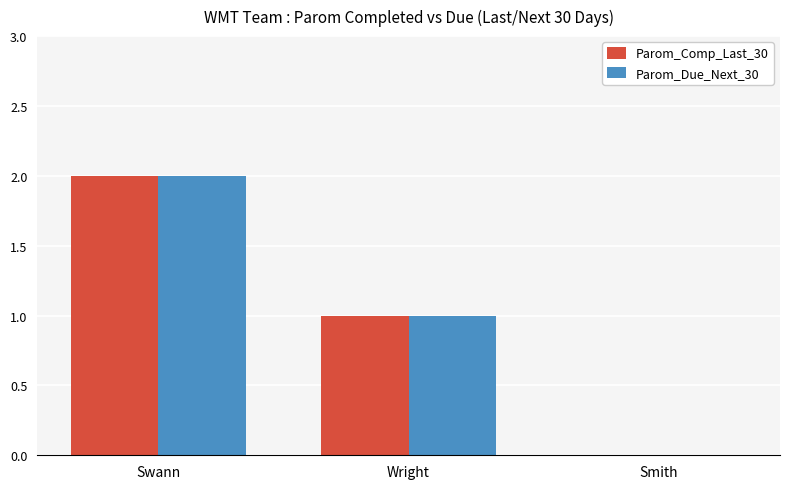

Reading left to right, what are all the values shown in this chart?

Parom_Comp_Last_30: Swann=2	Wright=1	Smith=0
Parom_Due_Next_30: Swann=2	Wright=1	Smith=0